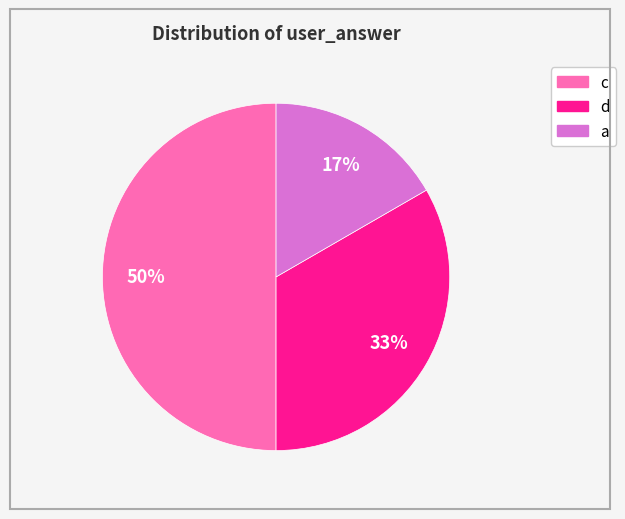

To the nearest percent, what is the average slice percentage?

33%